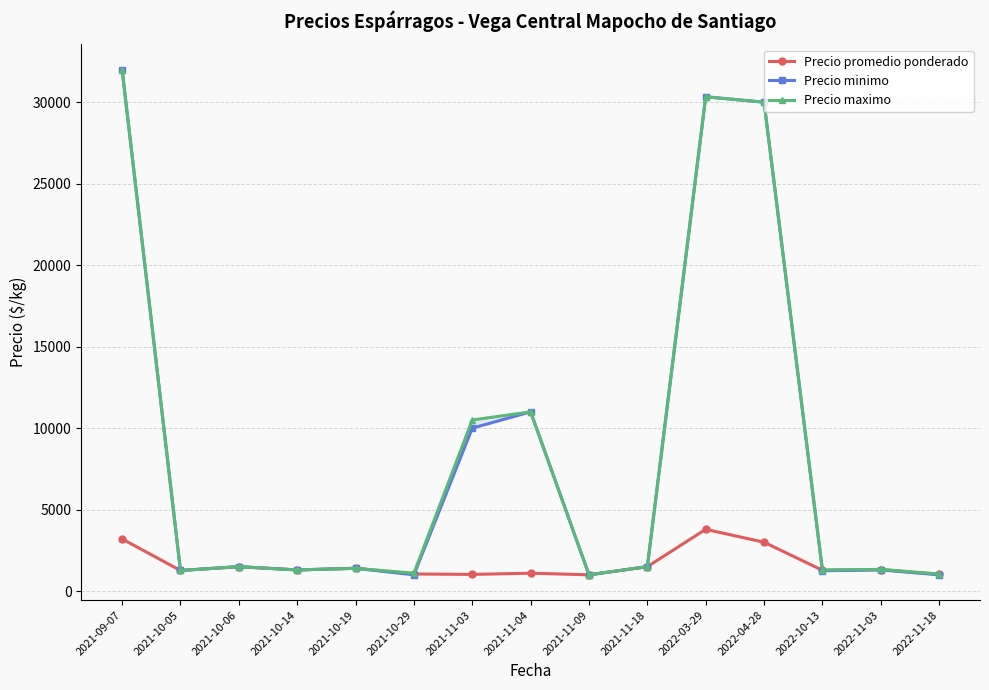

What is the label of the 1st point from the left?

2021-09-07